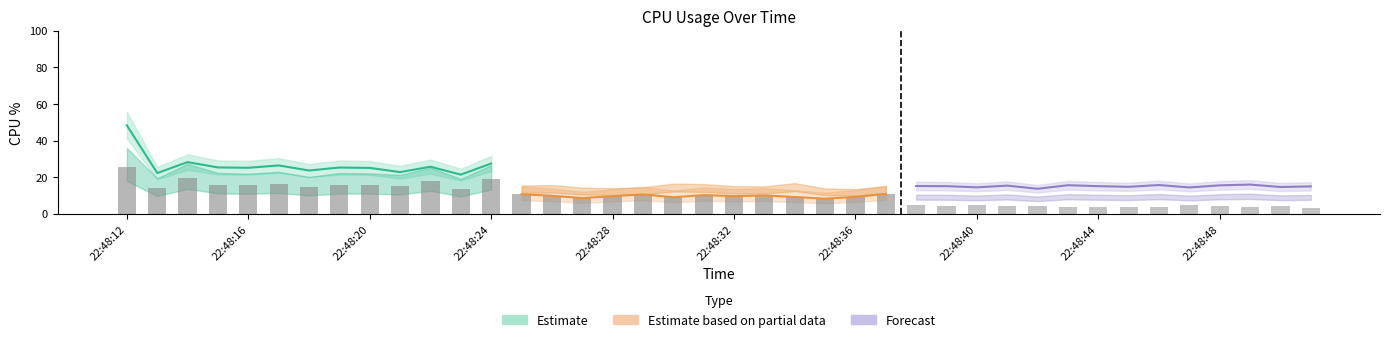

True or false: the data shows 26.5 at 22:48:20.

False